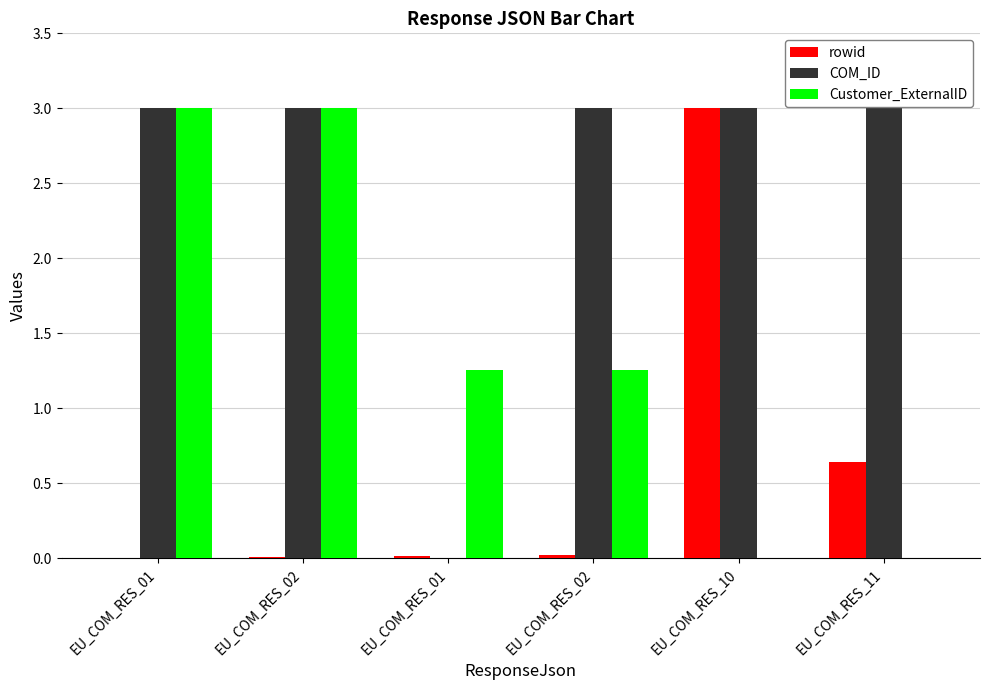

What is the sum of the Customer_ExternalID values at EU_COM_RES_11 and EU_COM_RES_02?

1.3